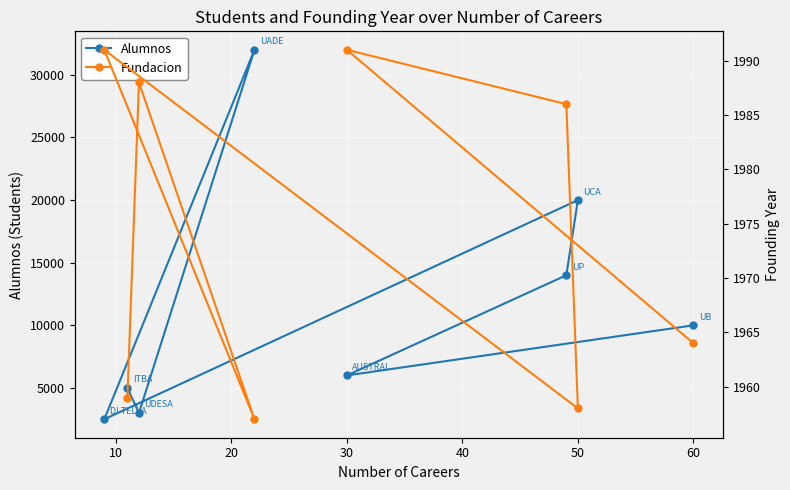

What is the highest value of the Alumnos series?

32000